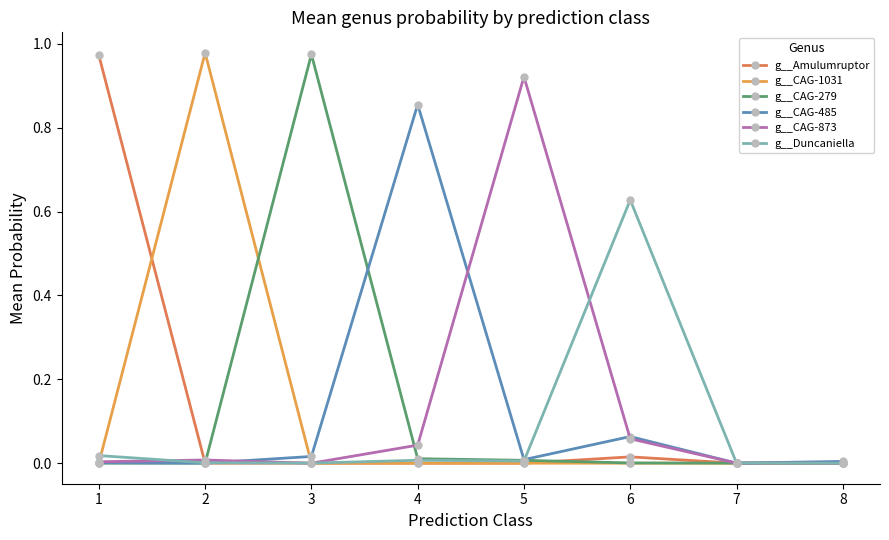

What is the maximum value shown in the chart?

1.0